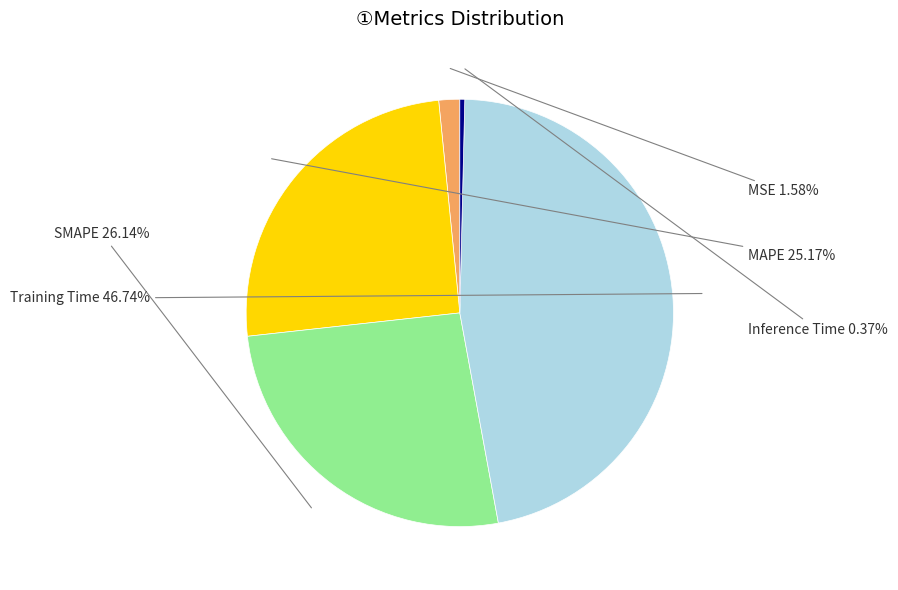

Is there any slice that represents more than half of the pie?

No